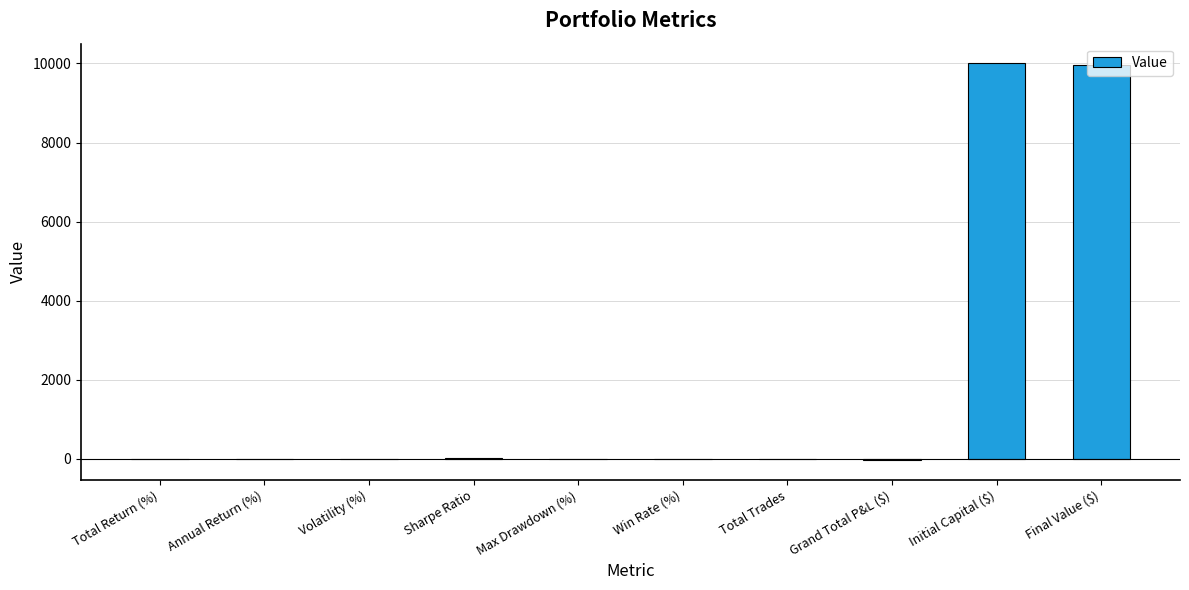

The value at Final Value ($) is 16450.9. True or false?

False